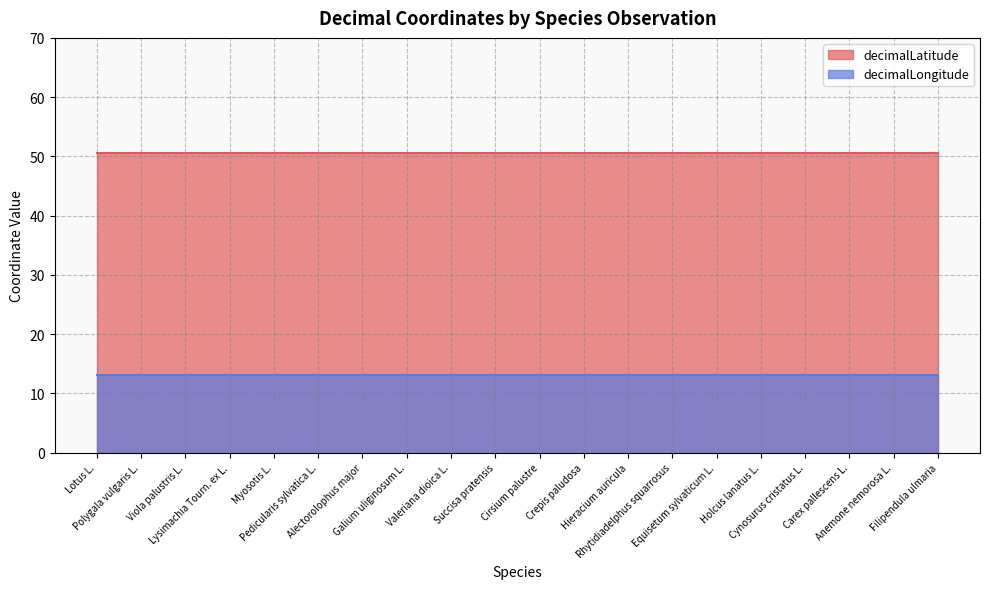

What is the lowest value of the decimalLatitude series?

50.6